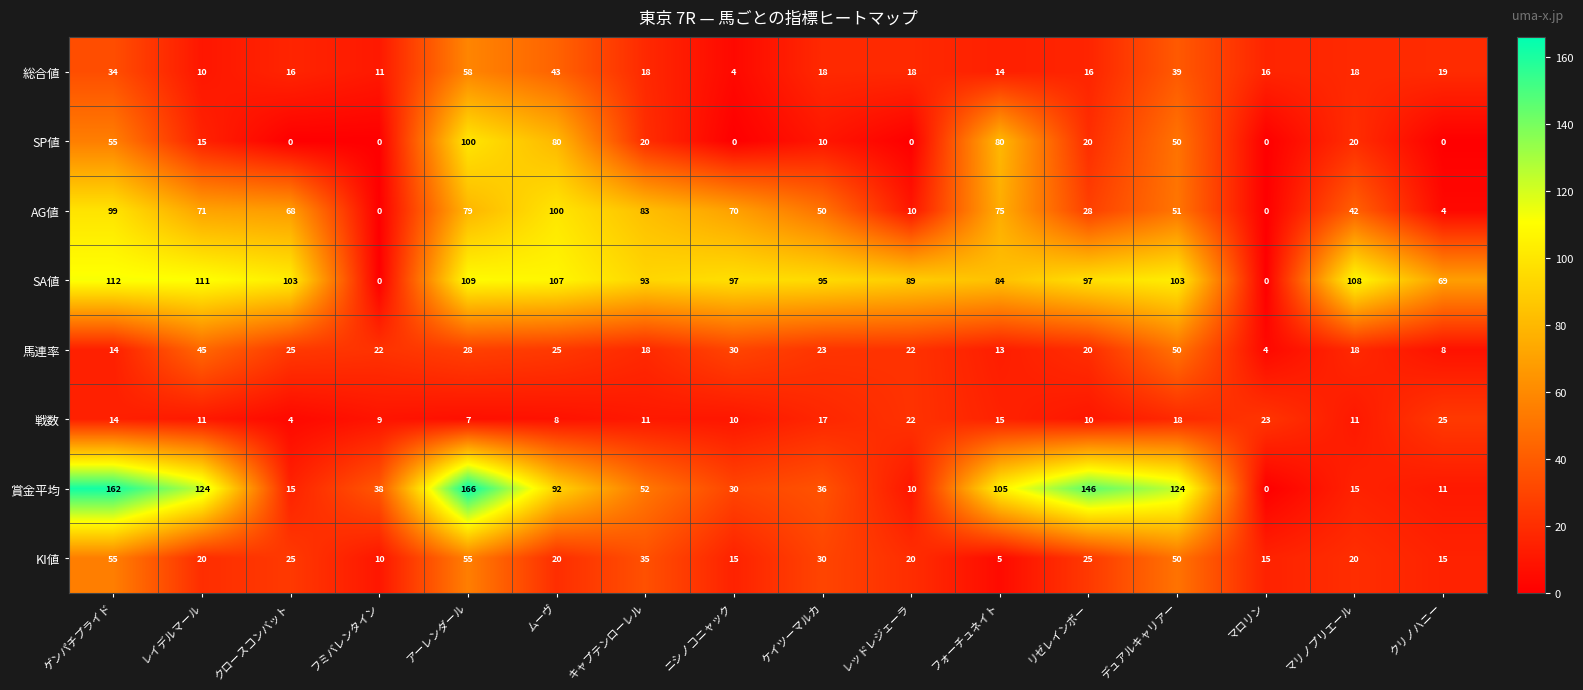

True or false: AG値 has a value of 51 at デュアルキャリアー.

True